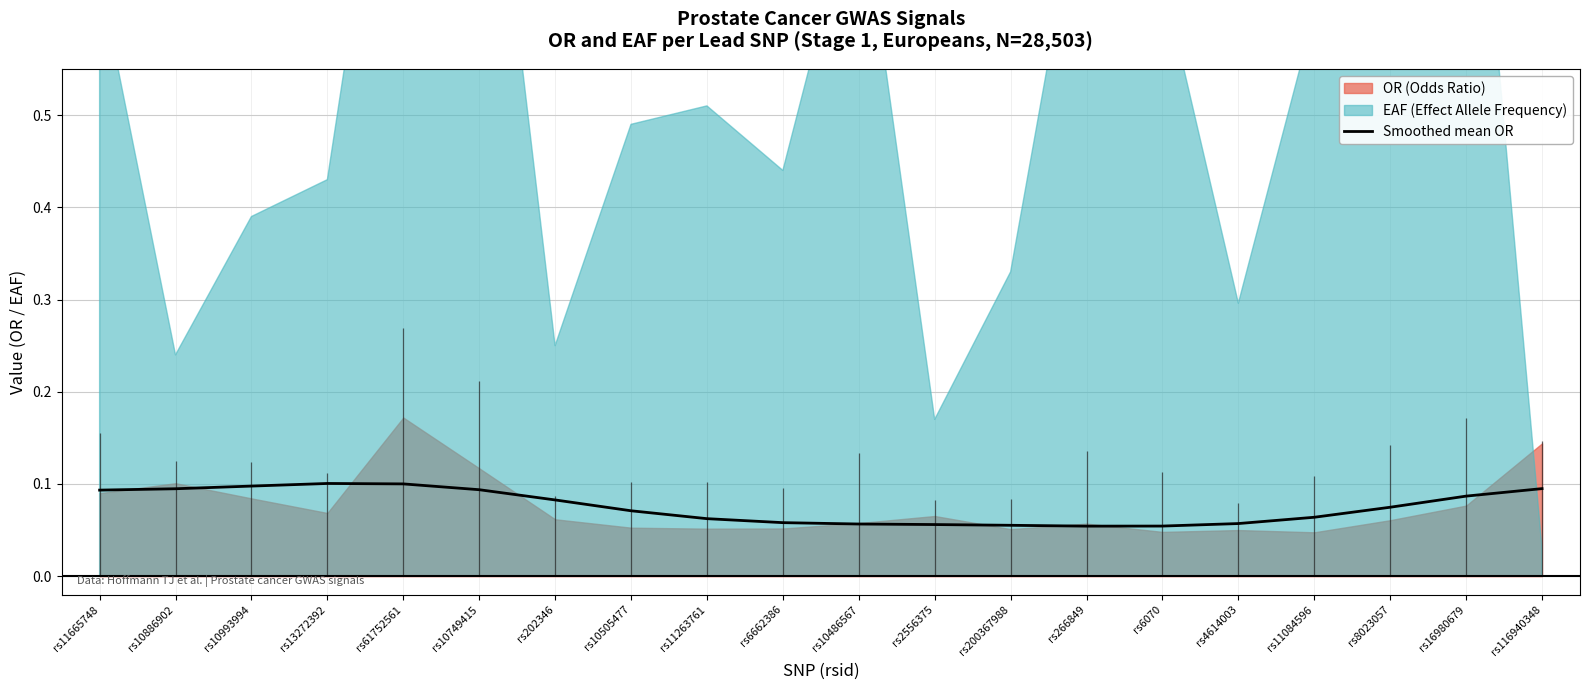

How many points are higher than both their immediate neighbors (excluding endpoints)?

1